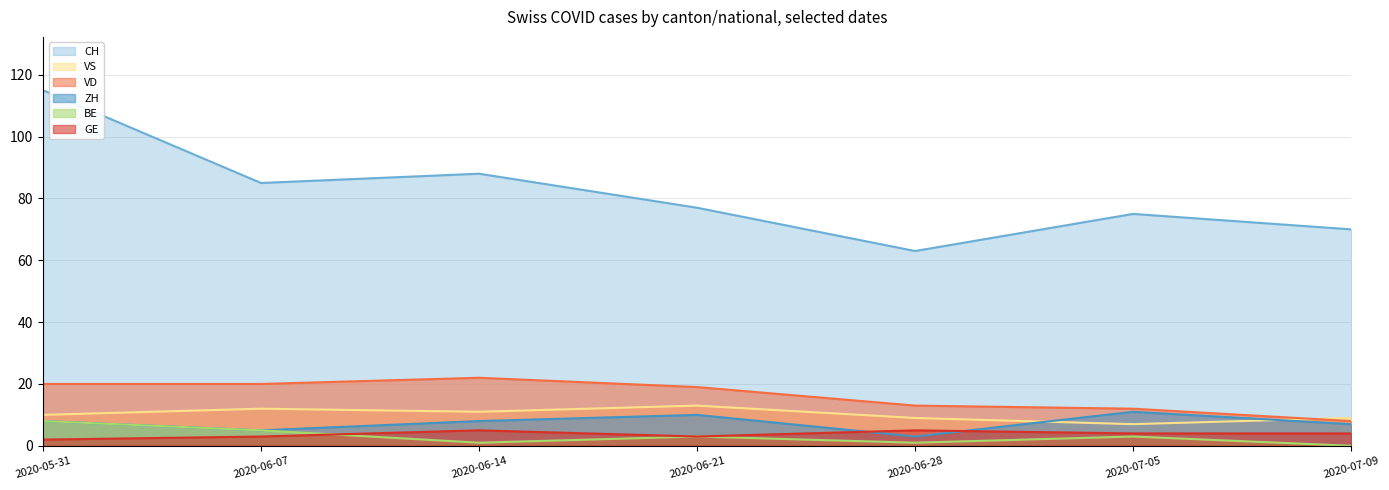

What is the total value across all series at 2020-06-14?

135